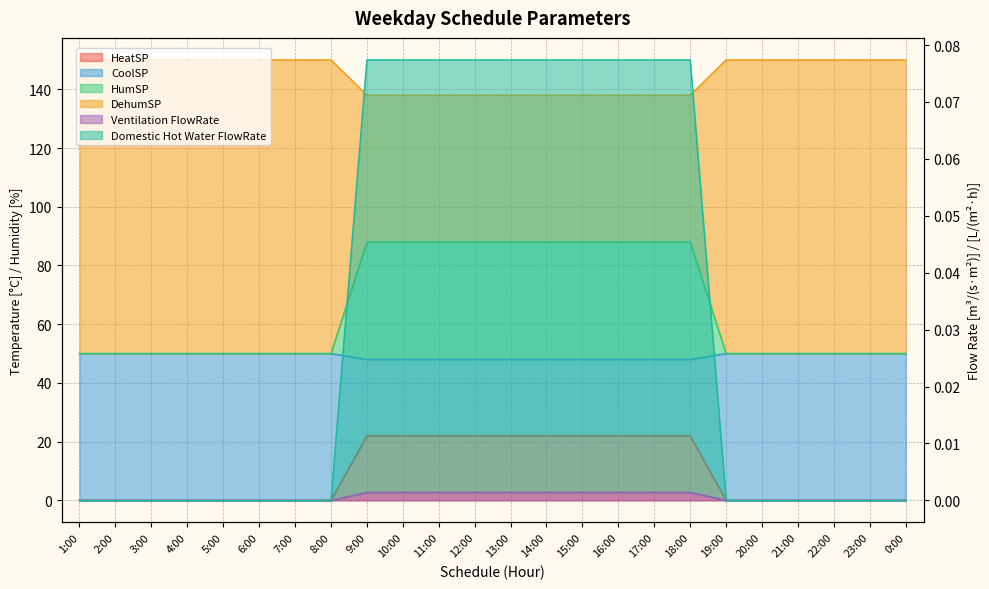

Is the value of CoolSP at 14:00 greater than the value of HeatSP at 0:00?

Yes